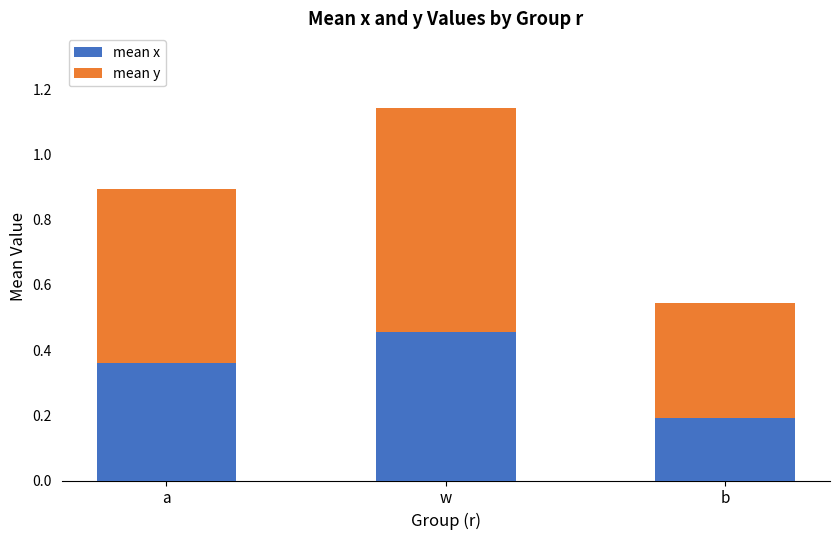

At which label does mean x reach its peak?

w